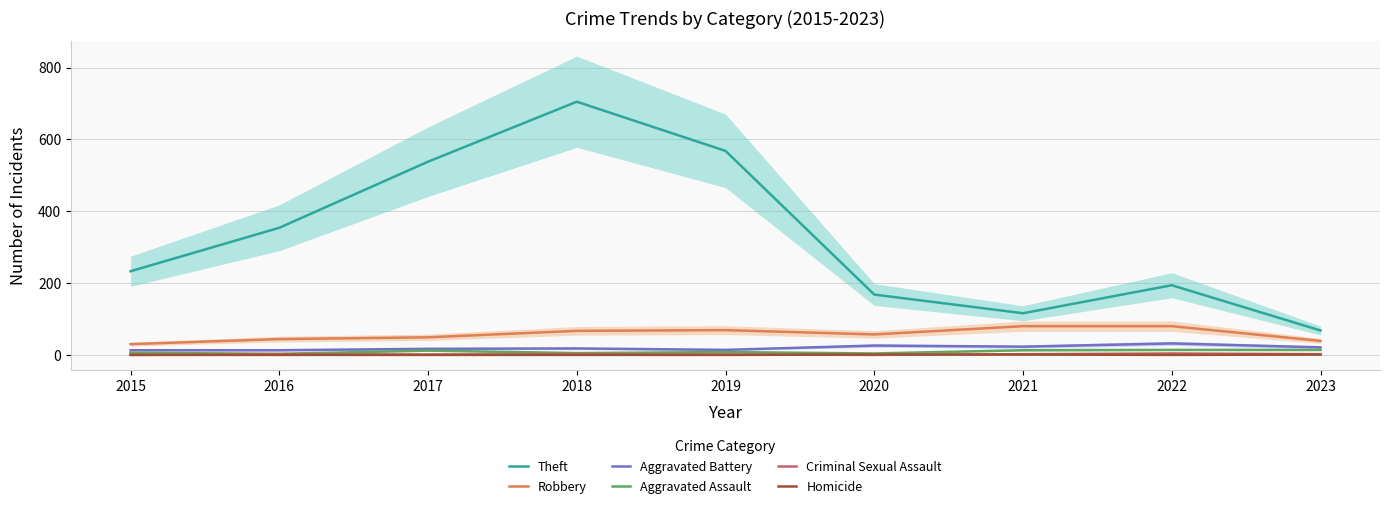

Count the Criminal Sexual Assault values in the range 1 to 2.

6